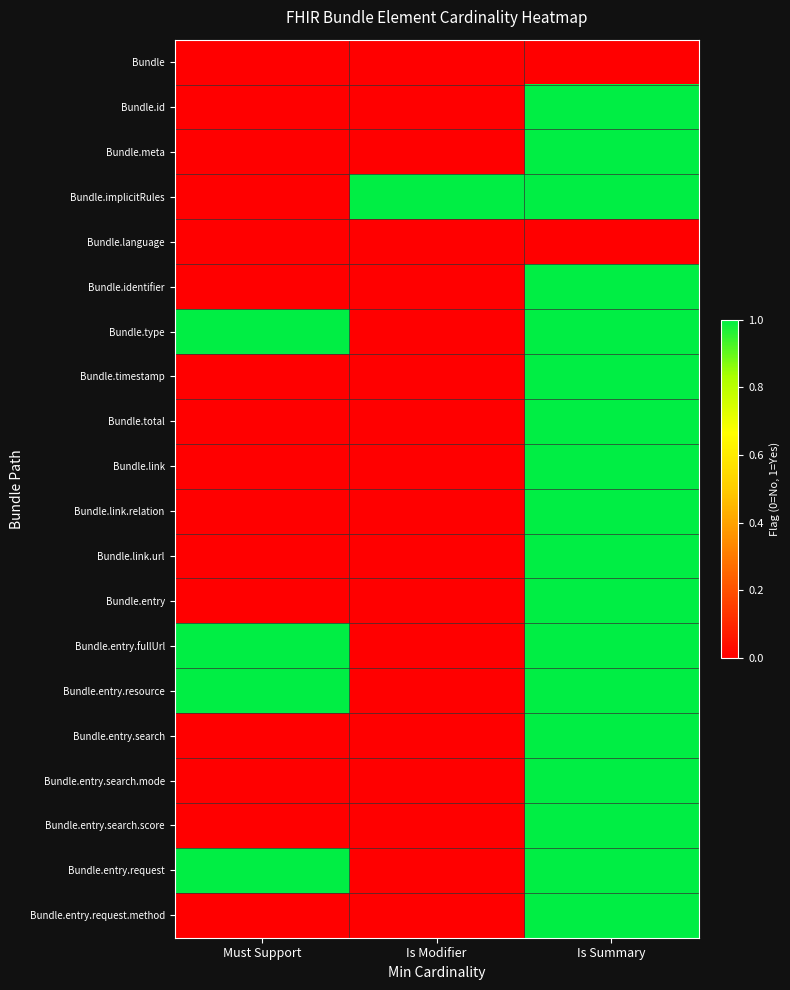

List the series in order of their peak value, lowest first.

Bundle, Bundle.language, Bundle.id, Bundle.meta, Bundle.implicitRules, Bundle.identifier, Bundle.type, Bundle.timestamp, Bundle.total, Bundle.link, Bundle.link.relation, Bundle.link.url, Bundle.entry, Bundle.entry.fullUrl, Bundle.entry.resource, Bundle.entry.search, Bundle.entry.search.mode, Bundle.entry.search.score, Bundle.entry.request, Bundle.entry.request.method